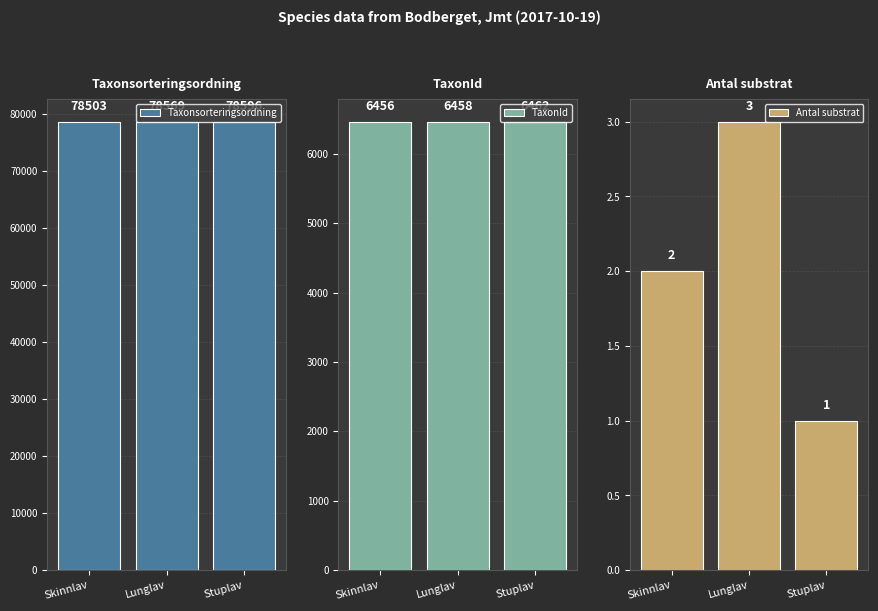

Reading right to left, what are all the values shown in this chart?

Taxonsorteringsordning: Stuplav=78596	Lunglav=78569	Skinnlav=78503
TaxonId: Stuplav=6462	Lunglav=6458	Skinnlav=6456
Antal substrat: Stuplav=1	Lunglav=3	Skinnlav=2